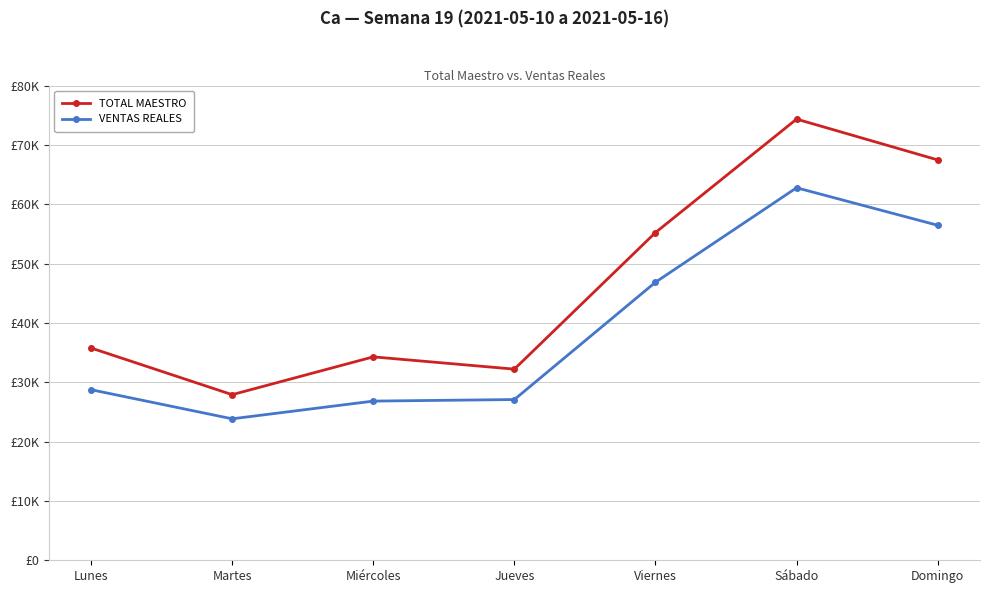

Rank the series by their maximum value, from highest to lowest.

TOTAL MAESTRO, VENTAS REALES